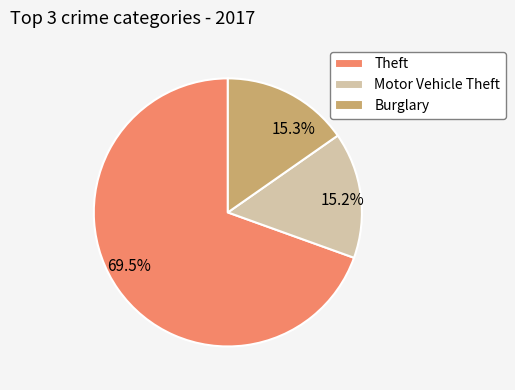

Combined, do Theft and Burglary account for over 50%?

Yes